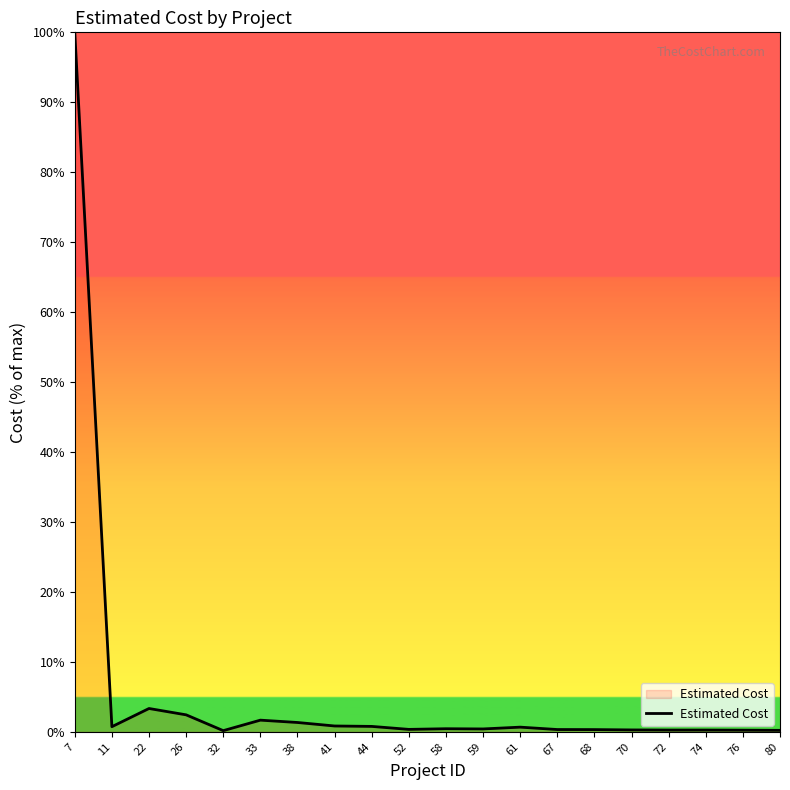

What is the maximum value shown in the chart?

100.0